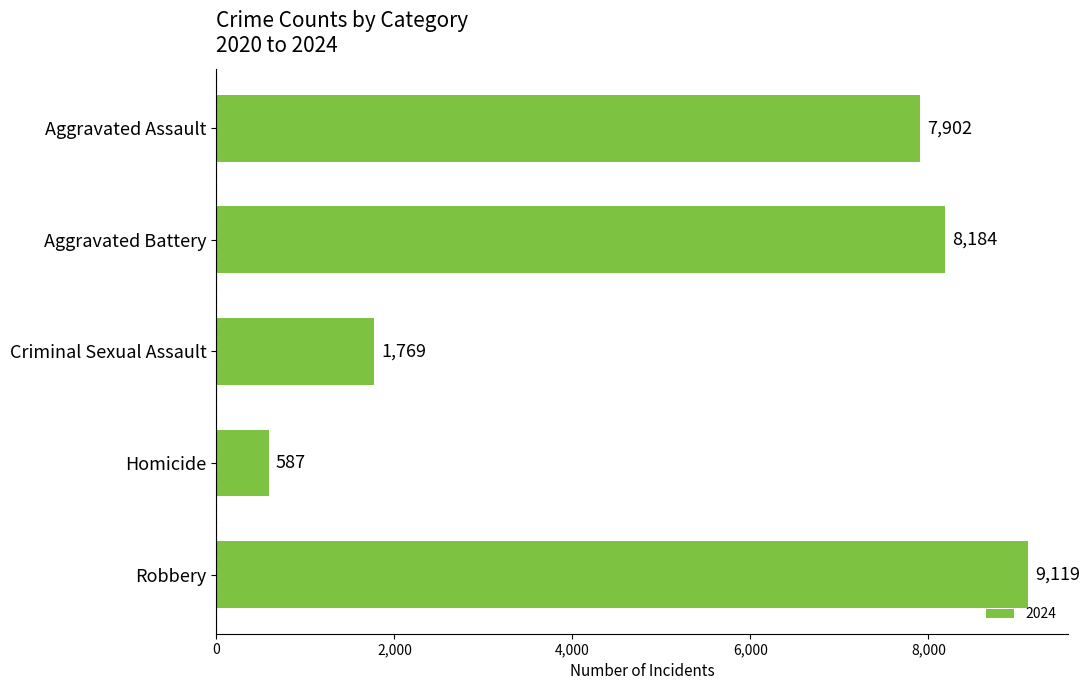

What is the approximate value at Aggravated Assault?

7902